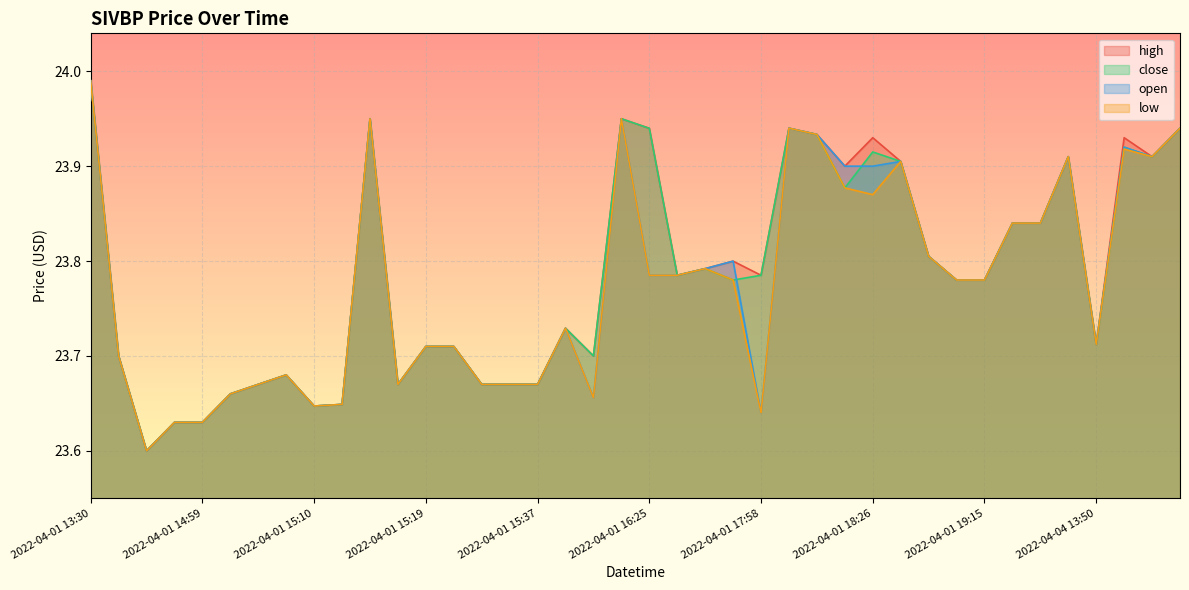

How many lines are shown in the chart?

4